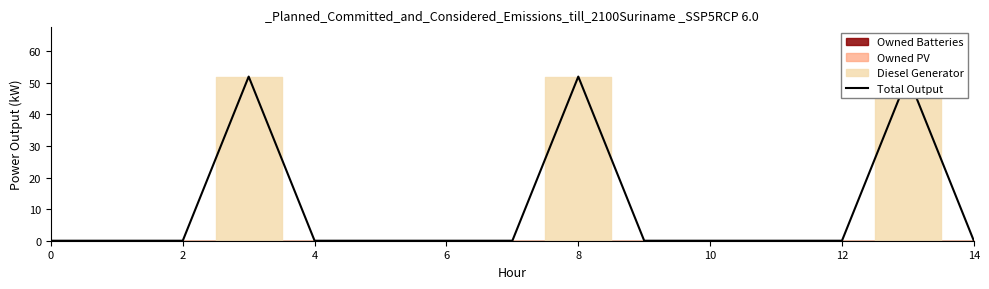

What is the difference between the maximum and second lowest values?

52